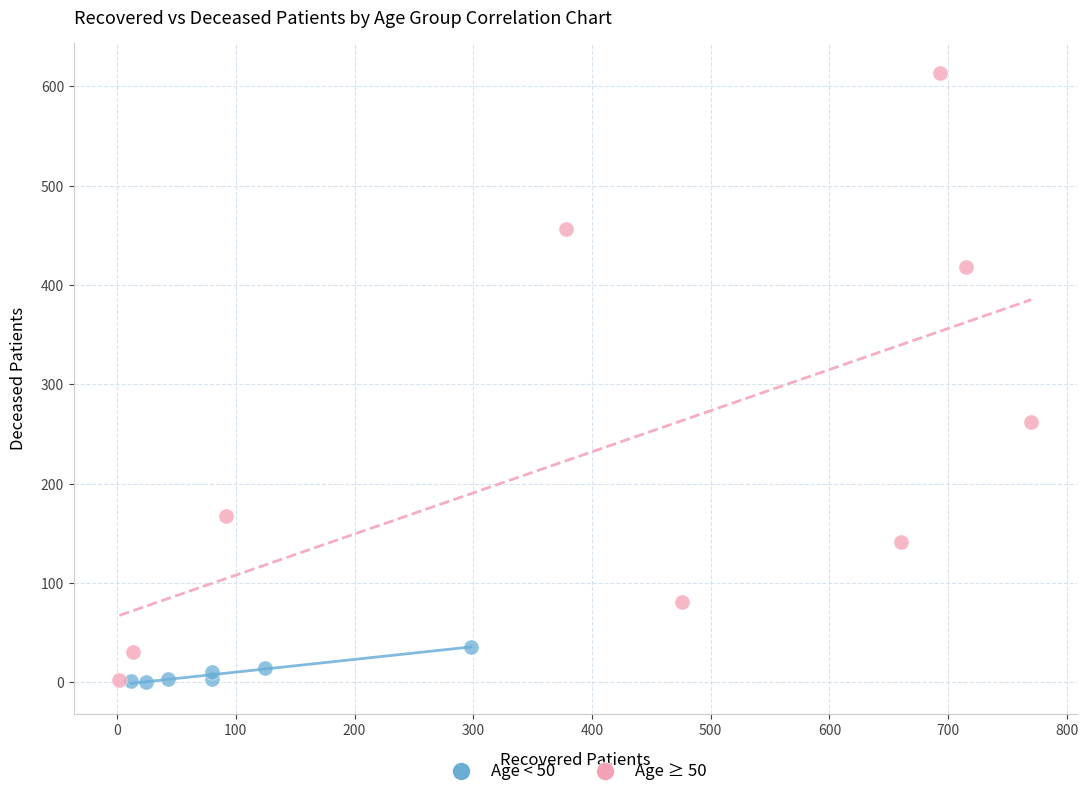

Which series reaches the maximum Y coordinate?

Age ≥ 50